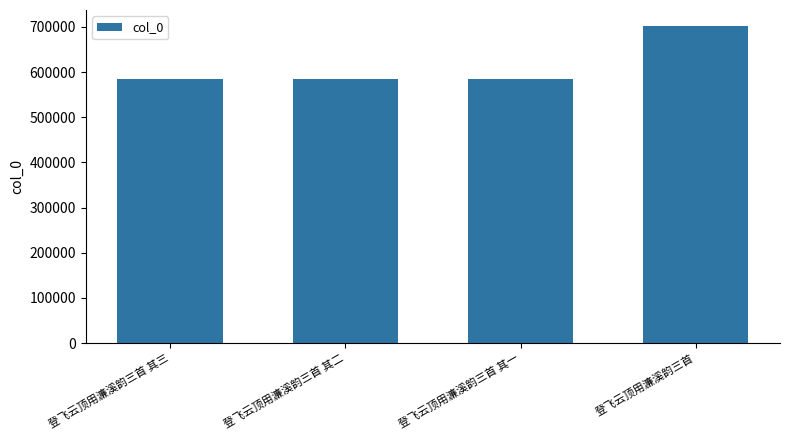

What is the value of the 3rd bar from the left?

585638